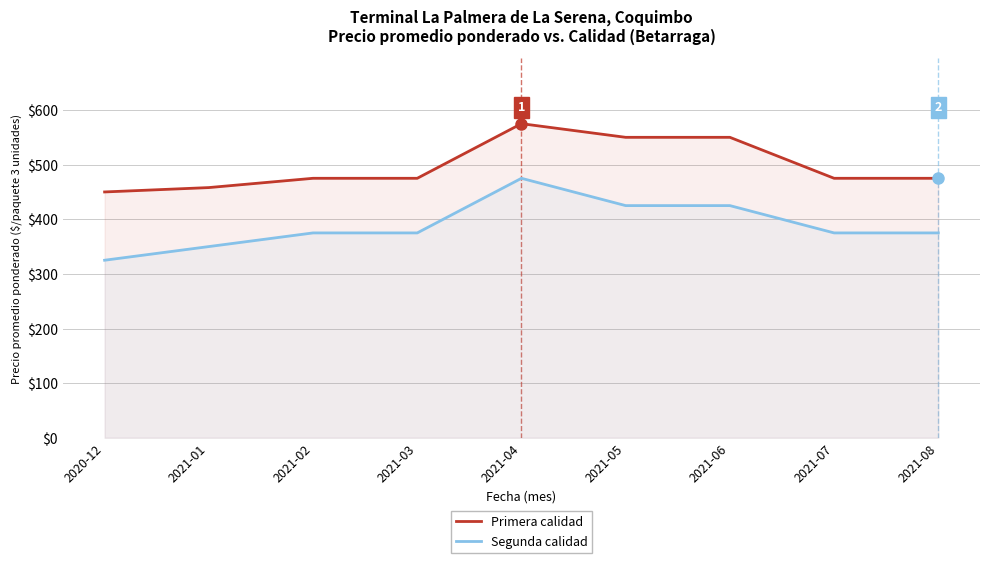

What is the difference between the maximum and minimum values in the Primera calidad series?

125